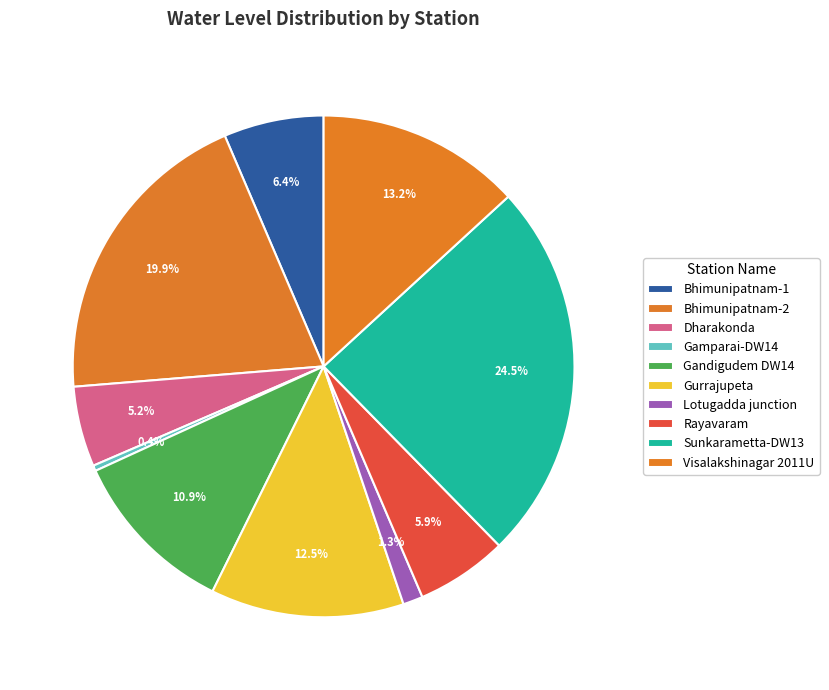

To the nearest percent, what percentage of the pie is Gandigudem DW14?

11%